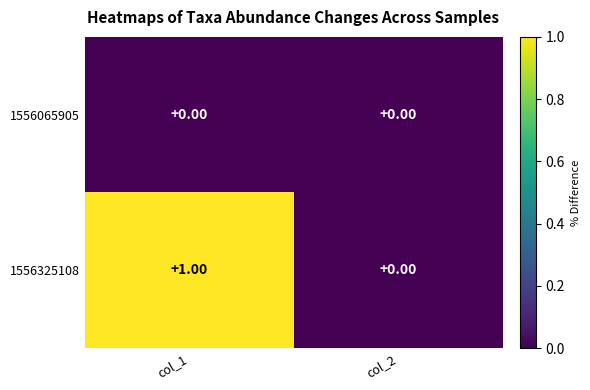

Rank the series by their maximum value, from lowest to highest.

1556065905, 1556325108